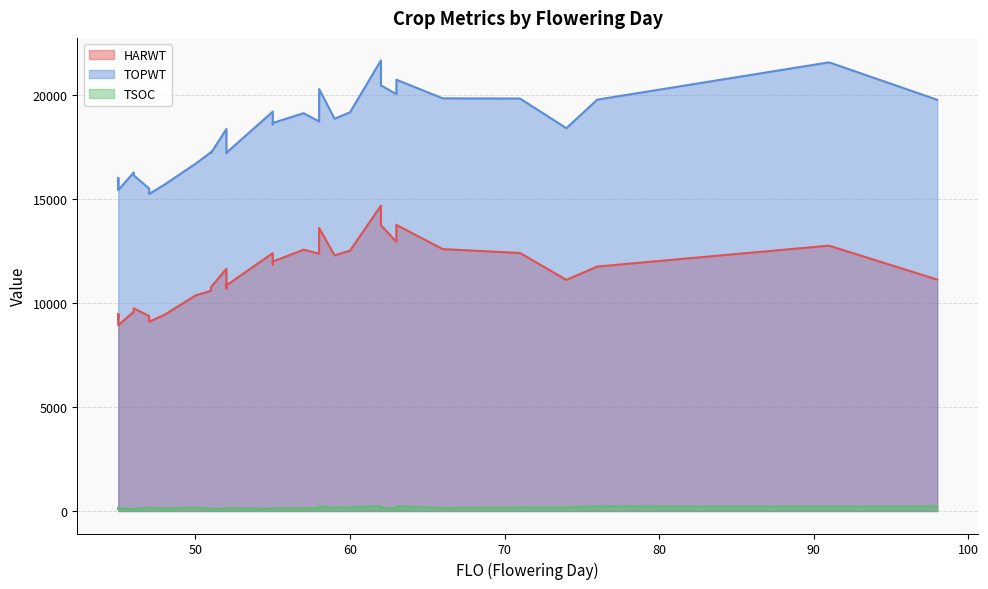

Which label corresponds to the smallest value in the chart?

46